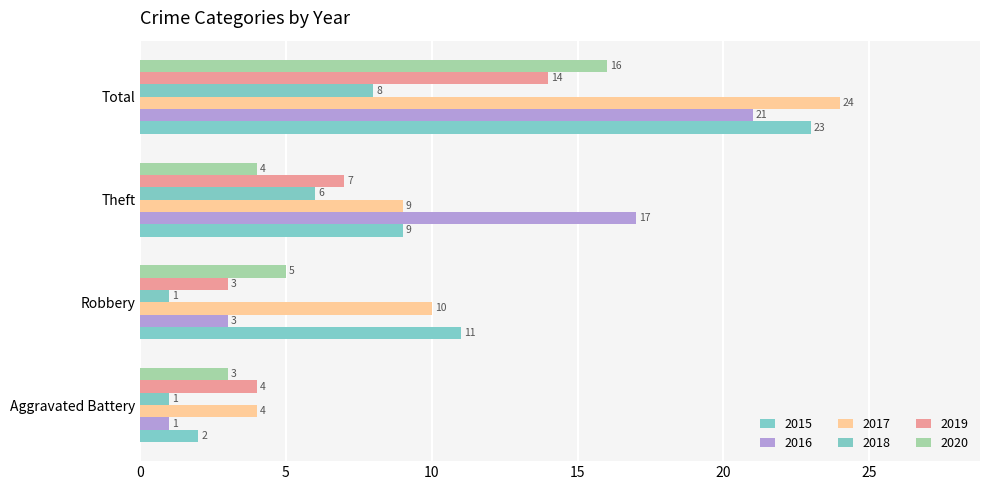

How many distinct data groups are displayed?

6